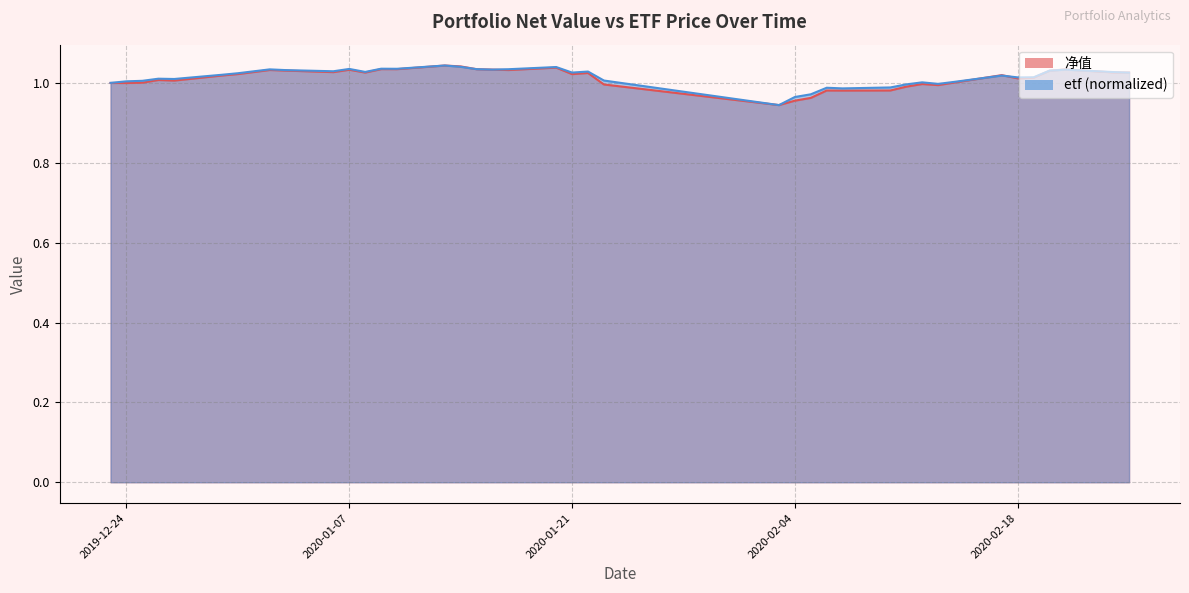

Which series changed the most between 2019-12-30 and 2019-12-31?

etf